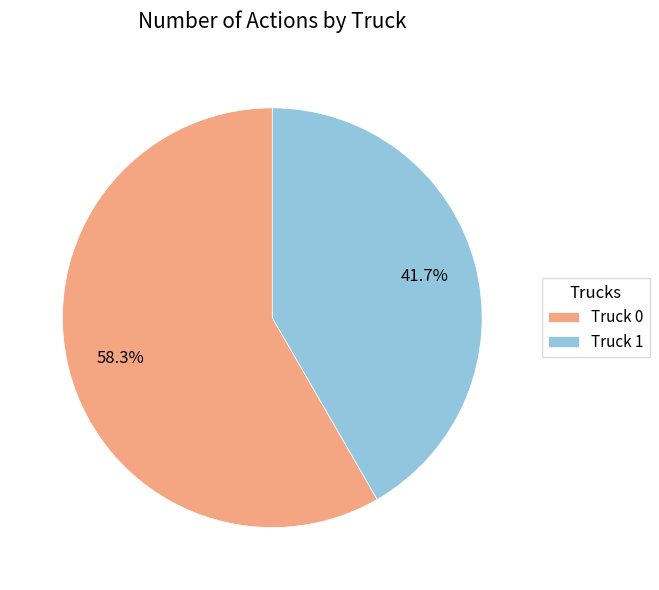

To the nearest percent, what is the difference between the Truck 0 and Truck 1 slice percentages?

17%